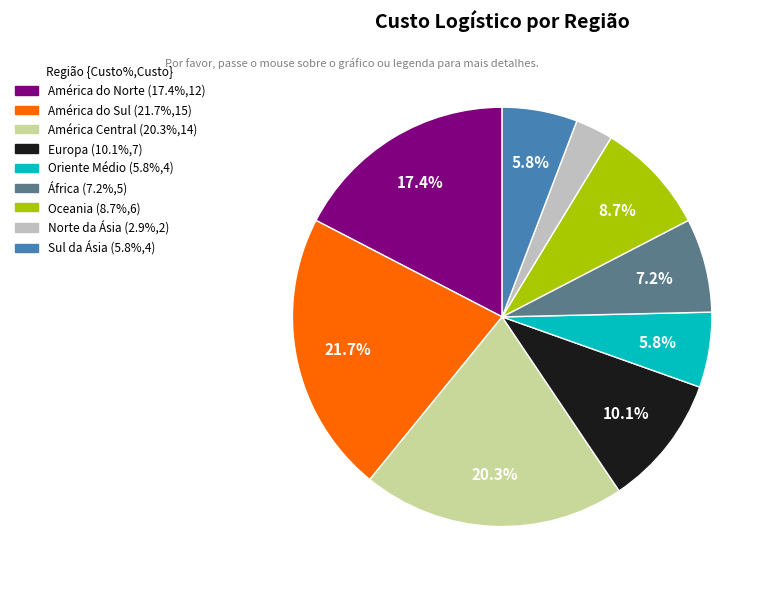

Does Europa represent more than half of the total?

No